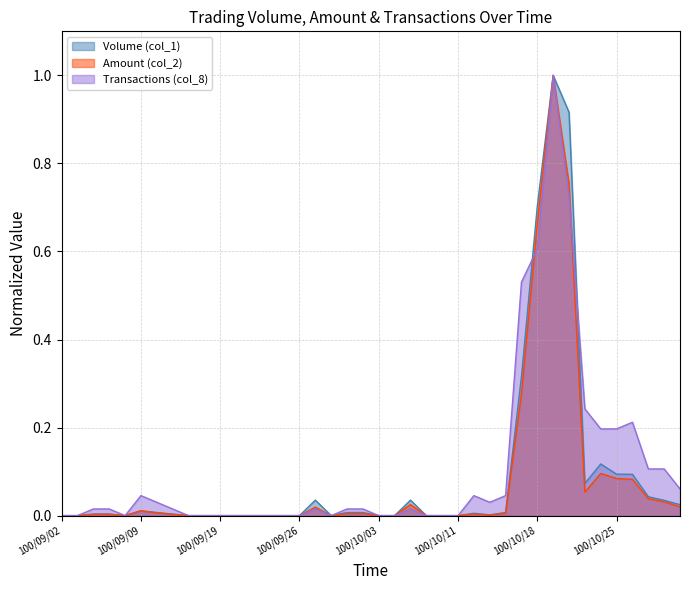

What is the maximum value shown in the chart?

1.0